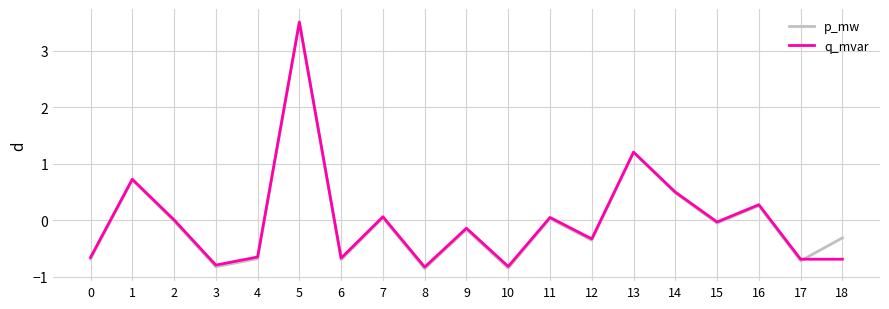

What are all the series names shown in the legend?

p_mw, q_mvar